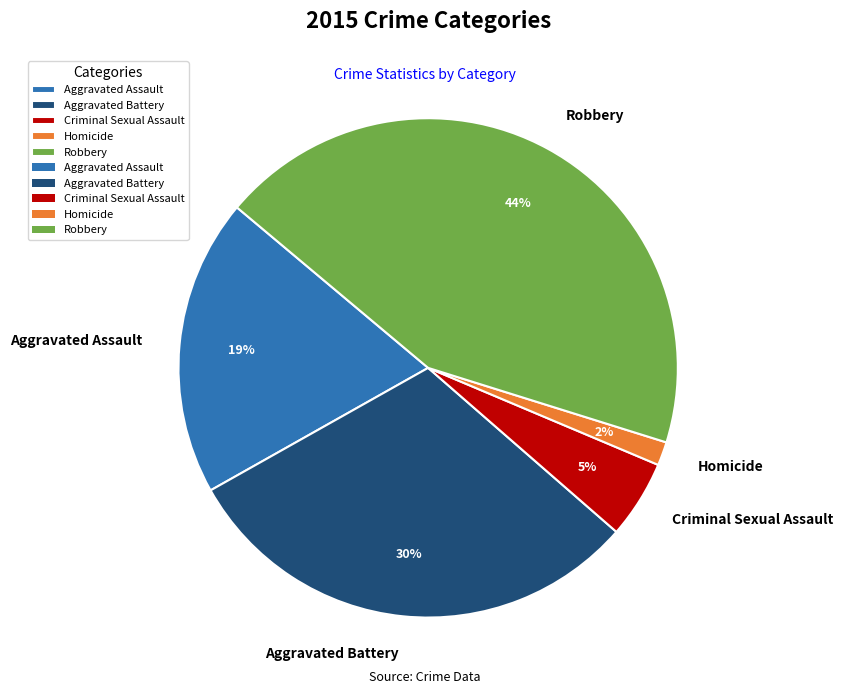

Is it true that Aggravated Assault is 11% of the pie?

False